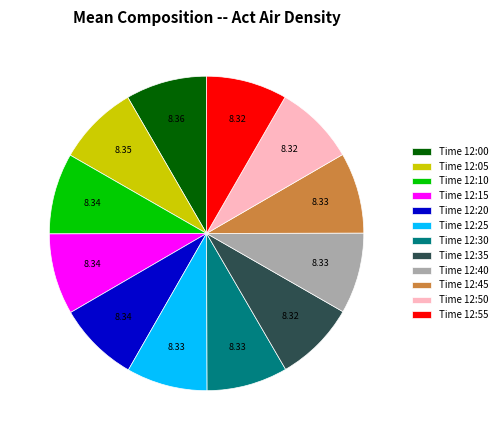

Combined, do Time 12:15 and Time 12:25 account for over 50%?

No